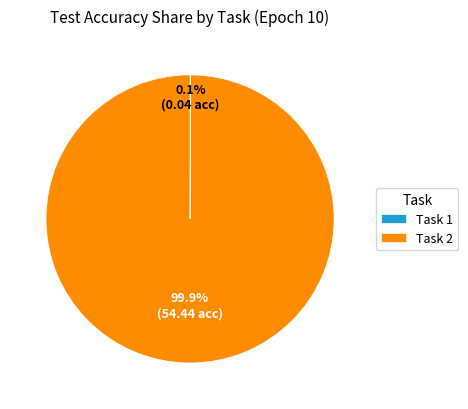

The Task 2 slice represents 100% of the pie. True or false?

True